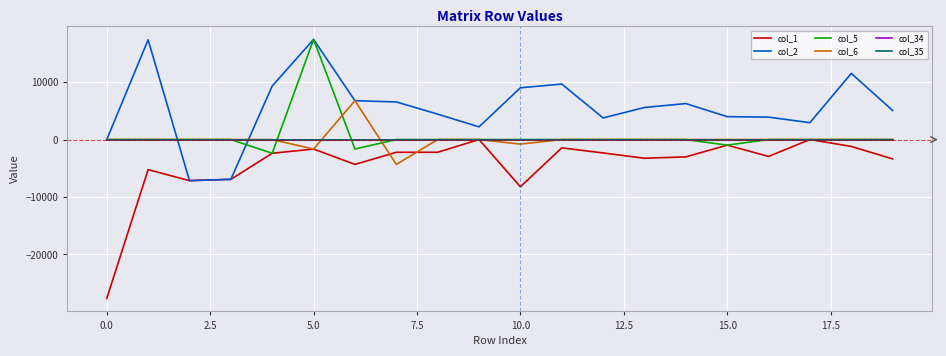

How many lines are shown in the chart?

6